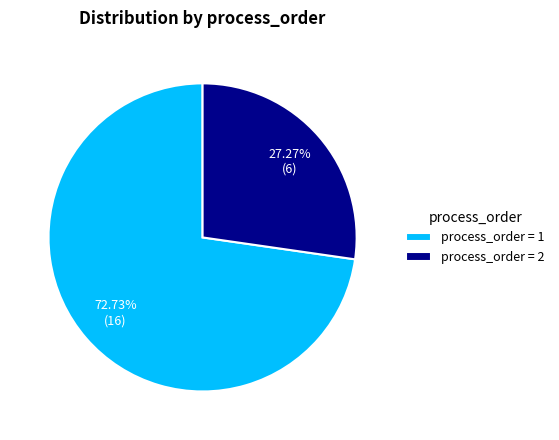

Is there any slice that represents more than half of the pie?

Yes